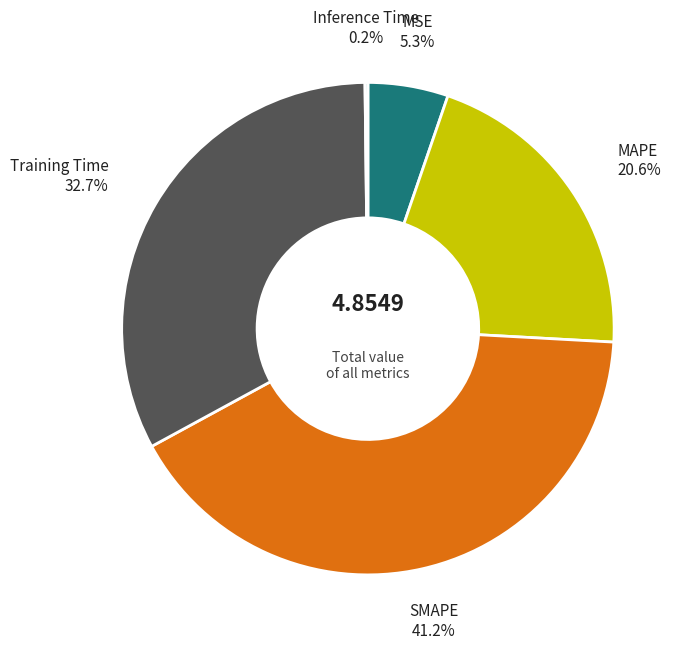

What percentage is the SMAPE slice, to the nearest percent?

41%